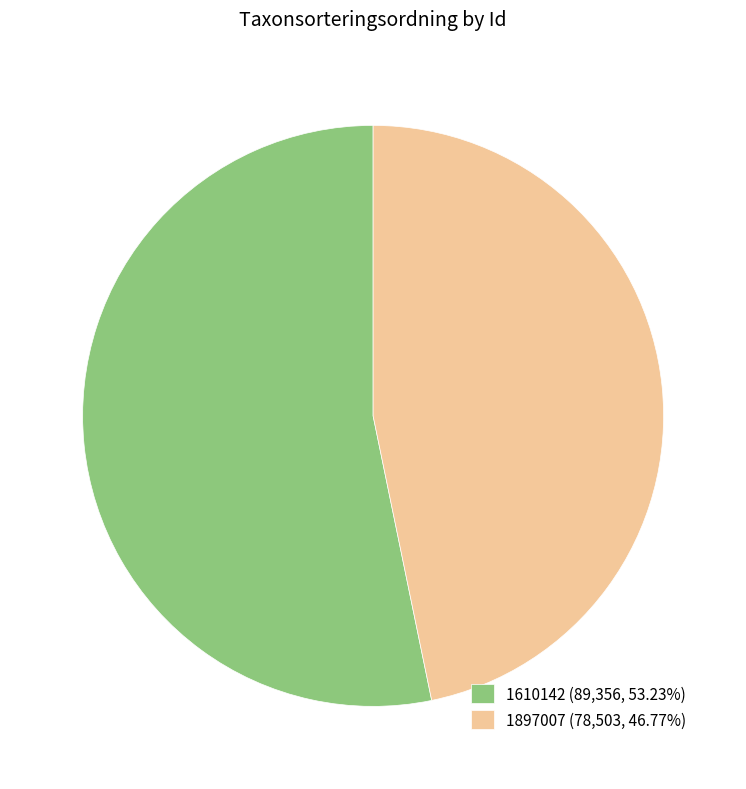

Approximately how many times larger is the value at 1897007 (78,503, 46.77%) compared to 1610142 (89,356, 53.23%)?

0.9